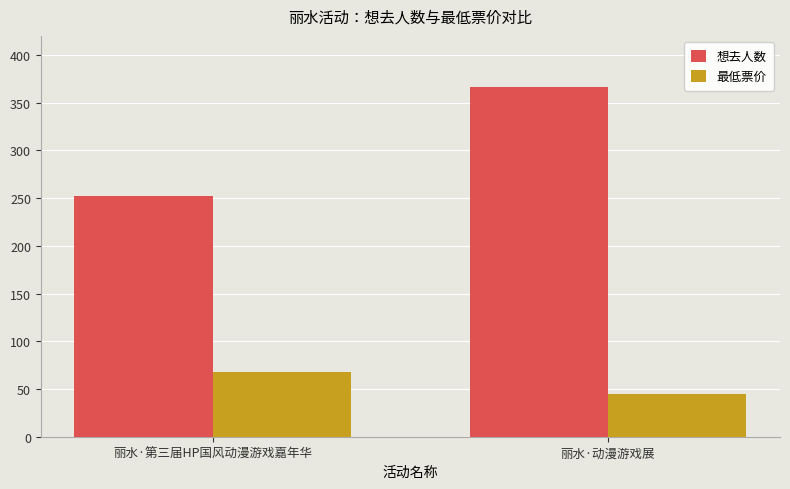

Which series has the largest total across all categories?

想去人数